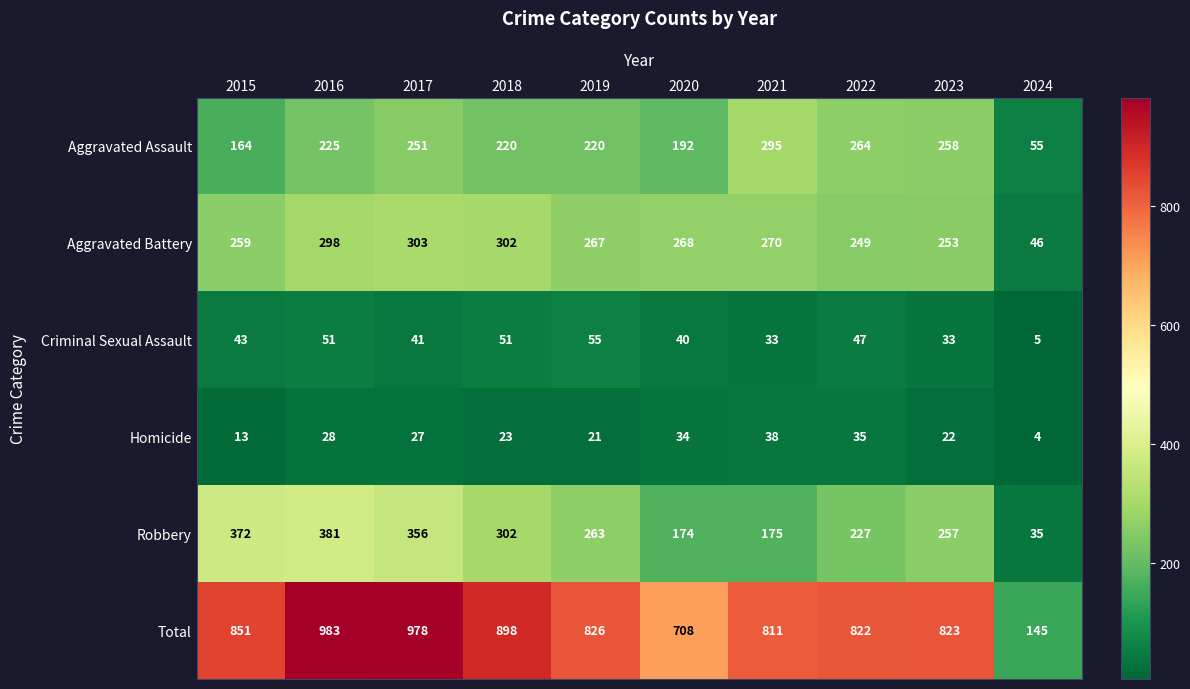

What is the sum of the Aggravated Assault values at 2017 and 2024?

306